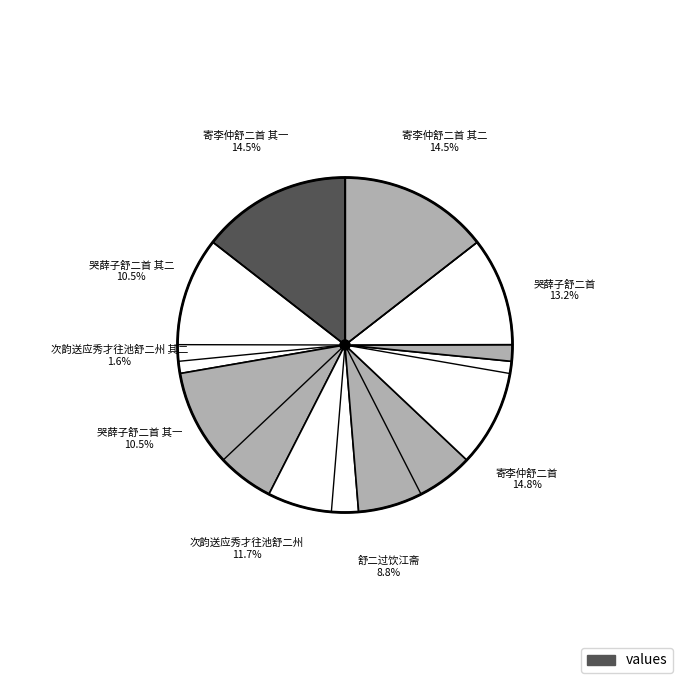

What is the largest slice in the pie chart?

寄李仲舒二首